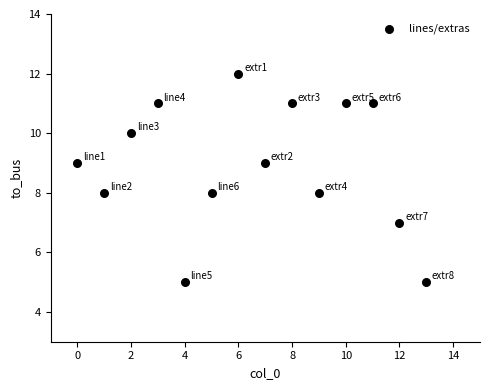

What is the range of Y values (max minus min)?

7